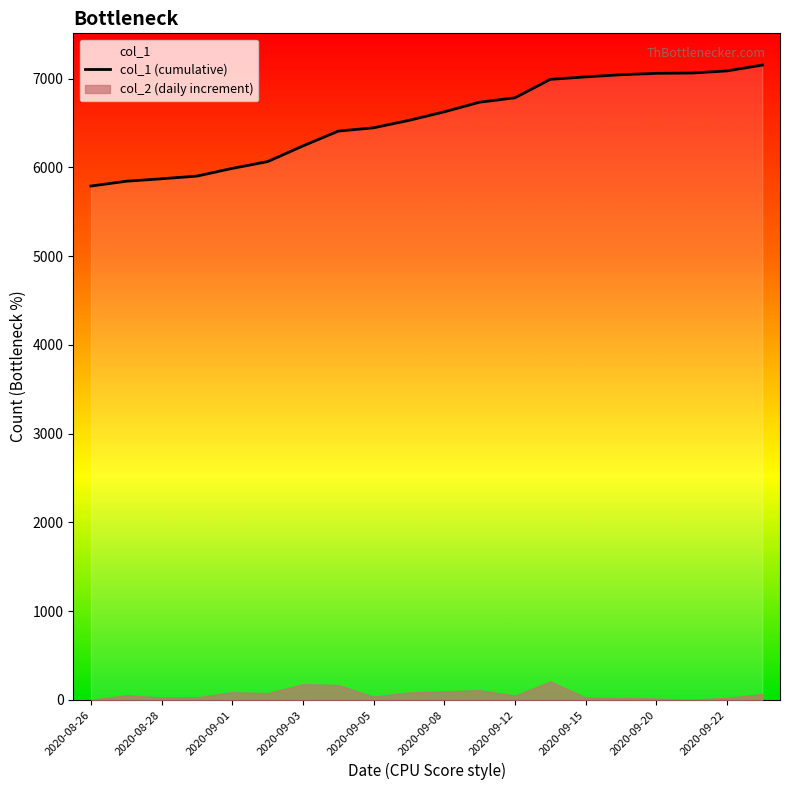

What is the value of the 19th point from the left?

7086